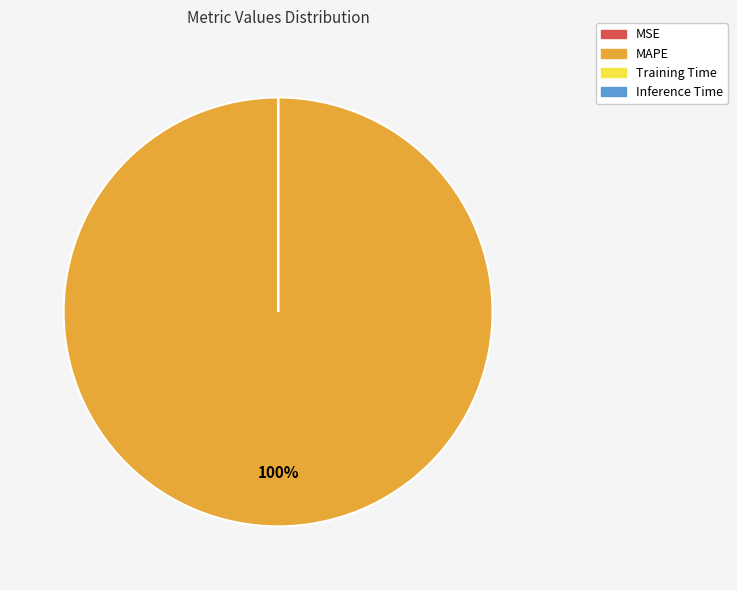

To the nearest percent, what is the average slice percentage?

25%